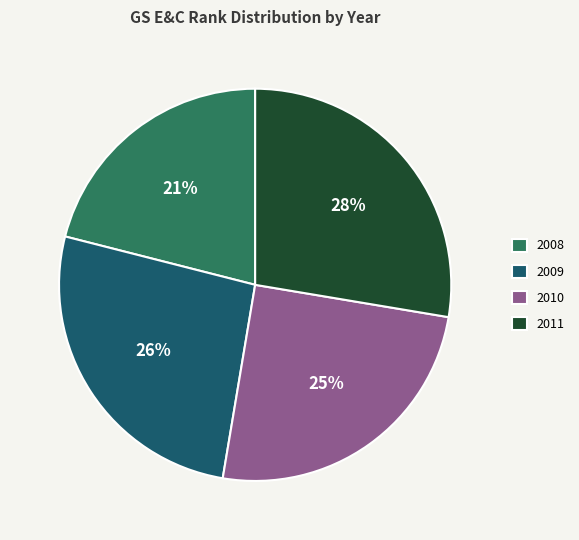

What is the ratio of the value at 2010 to the value at 2011?

0.9